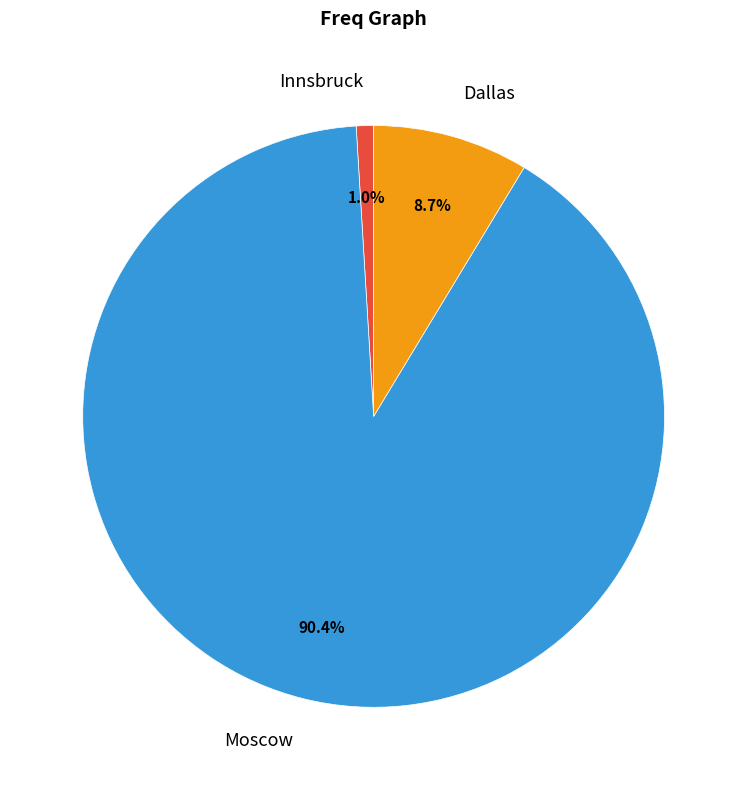

The Dallas slice represents 17% of the pie. True or false?

False